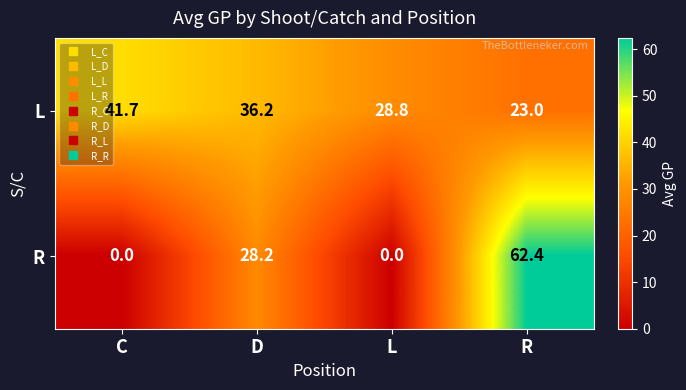

How many categories are shown in the chart?

4